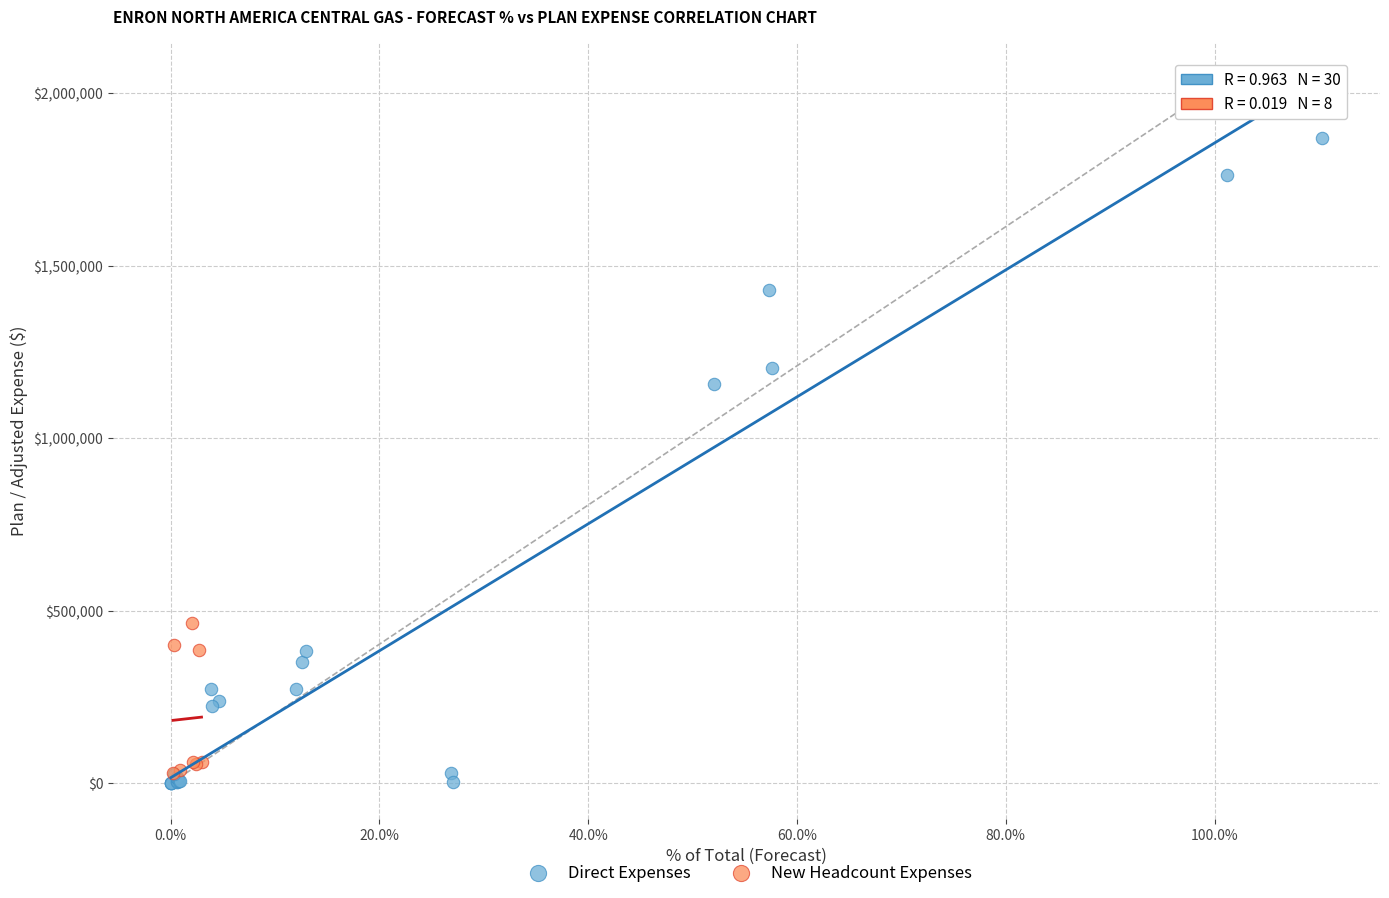

Which series has the largest Y range (max minus min)?

Direct Expenses